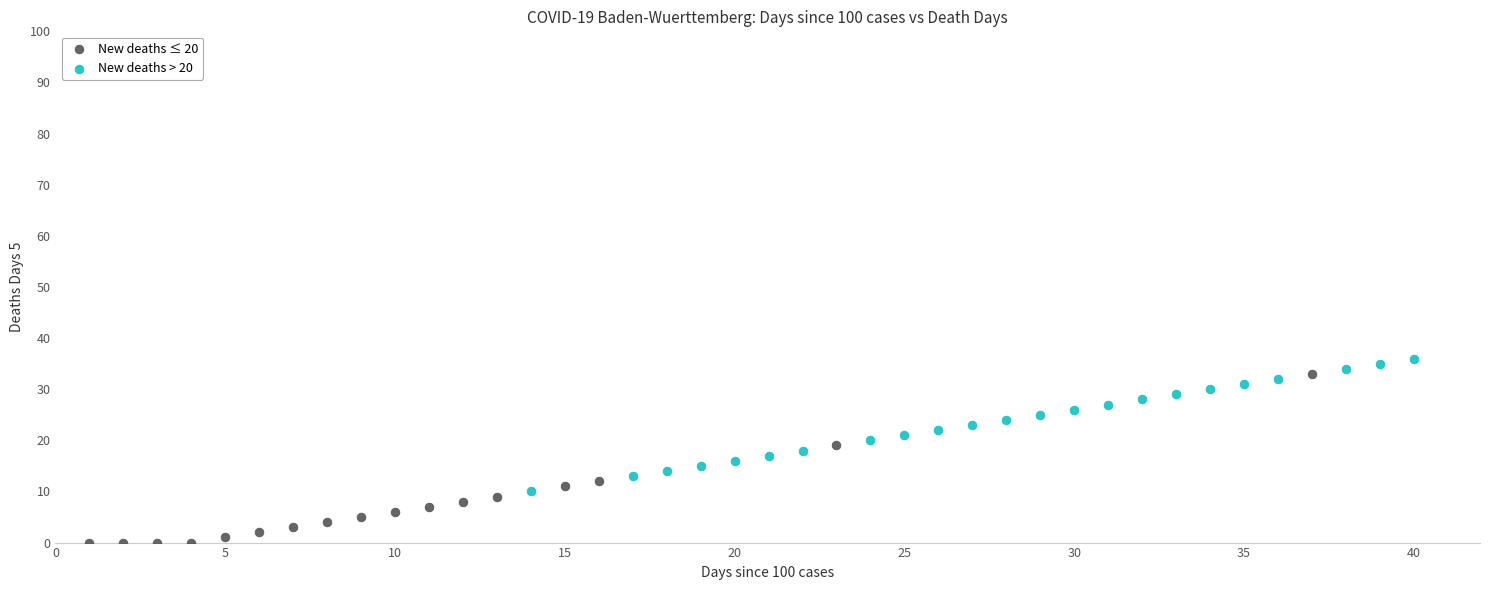

What are all the series names shown in the legend?

New deaths ≤ 20, New deaths > 20